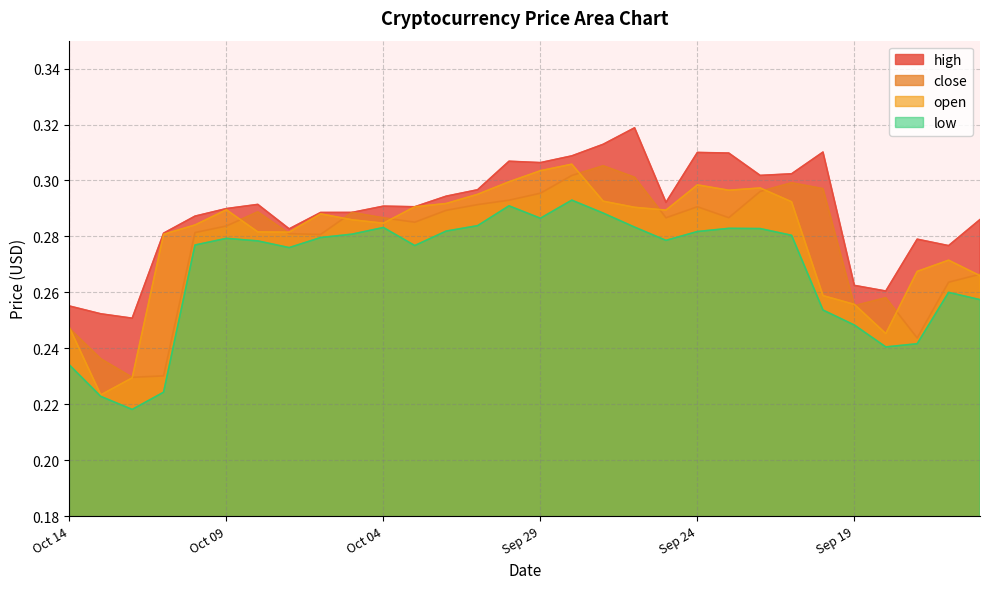

The open series shows 0.2 at Oct 01. True or false?

False